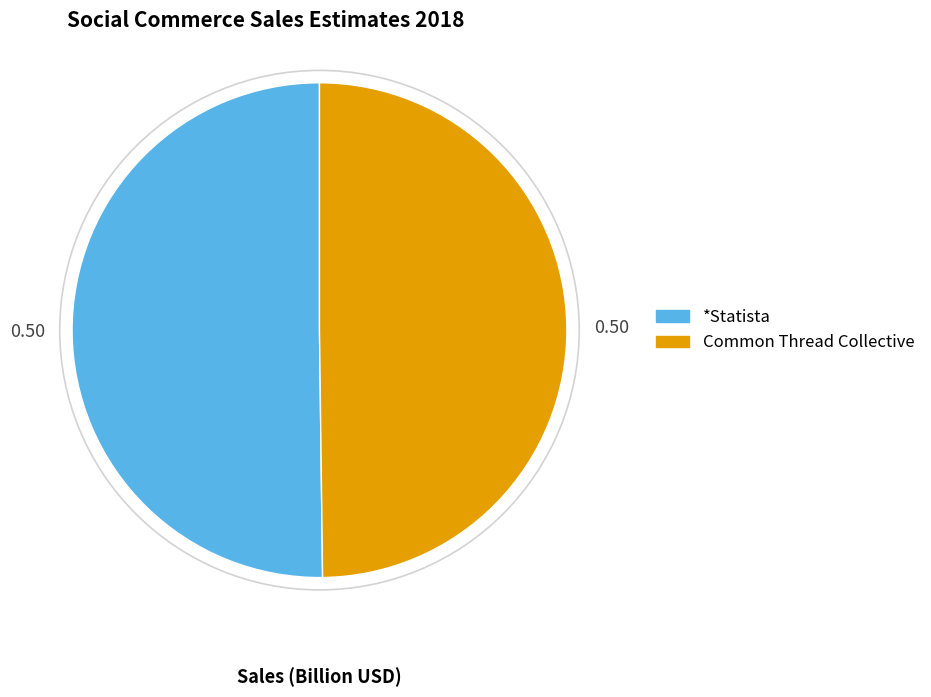

Approximately how many times larger is the value at Common Thread Collective compared to *Statista?

1.0